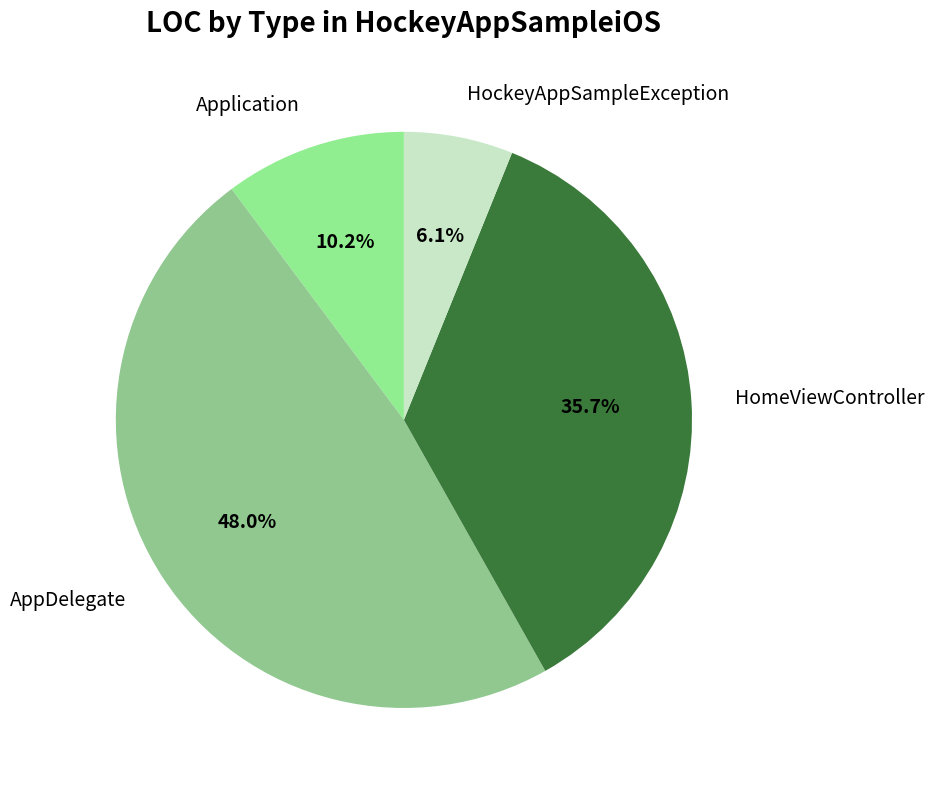

True or false: HomeViewController accounts for 29% of the total.

False